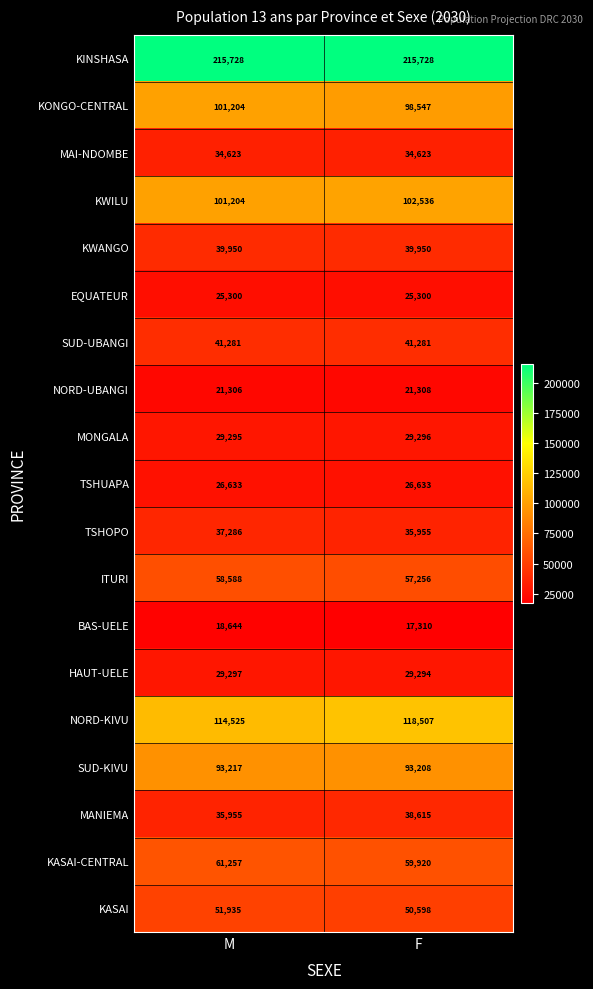

How many series are shown in this chart?

19